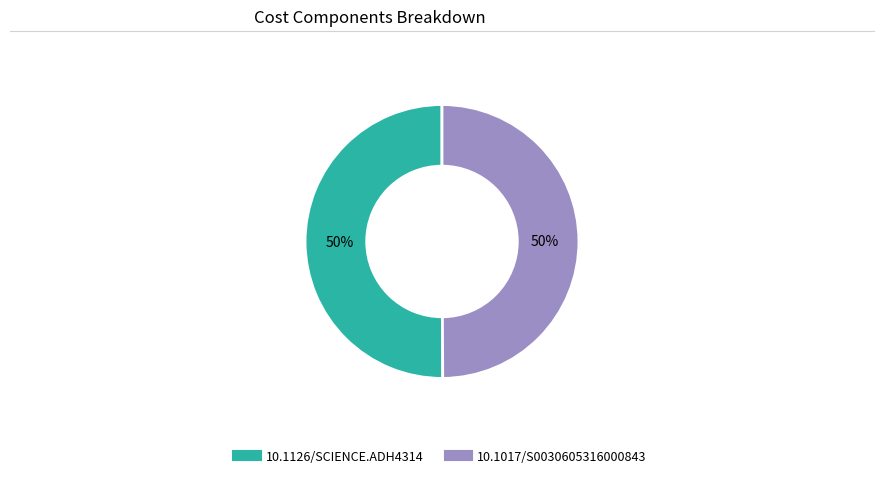

To the nearest percent, what is the combined percentage of 10.1126/SCIENCE.ADH4314 and 10.1017/S0030605316000843?

100%